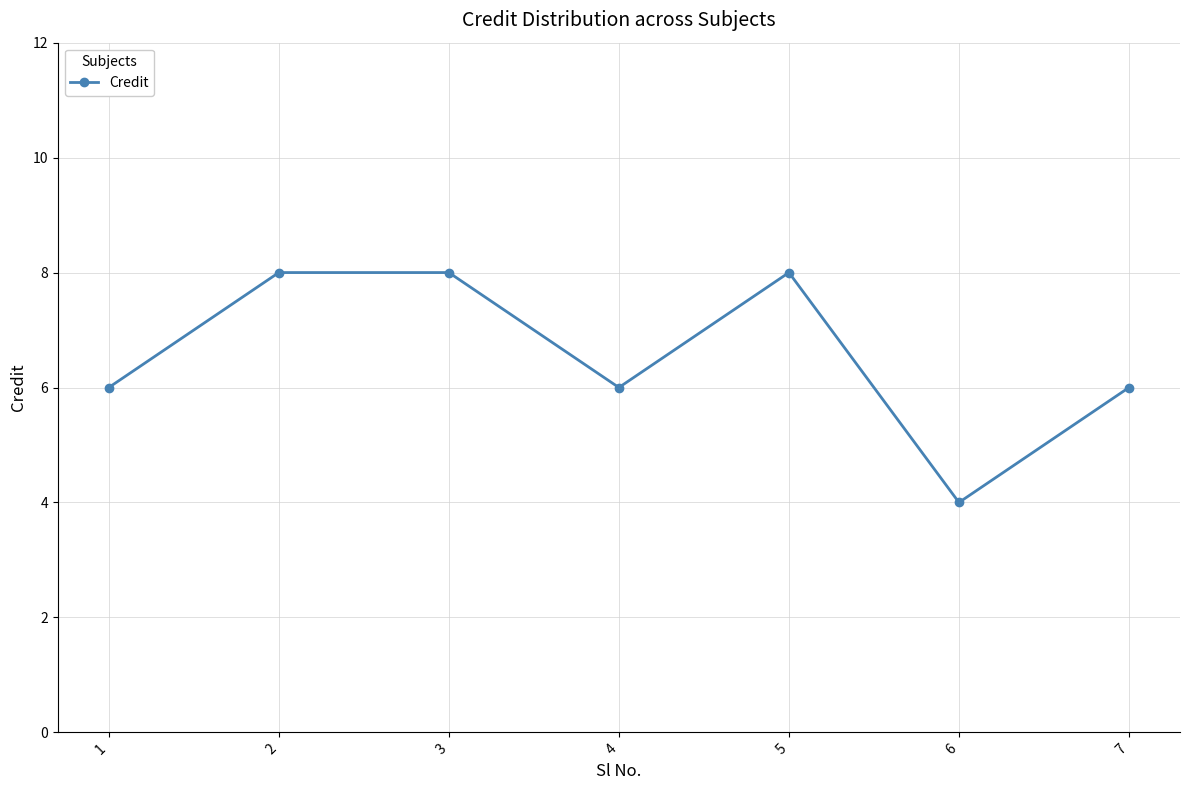

What is the difference between the maximum and minimum values?

4